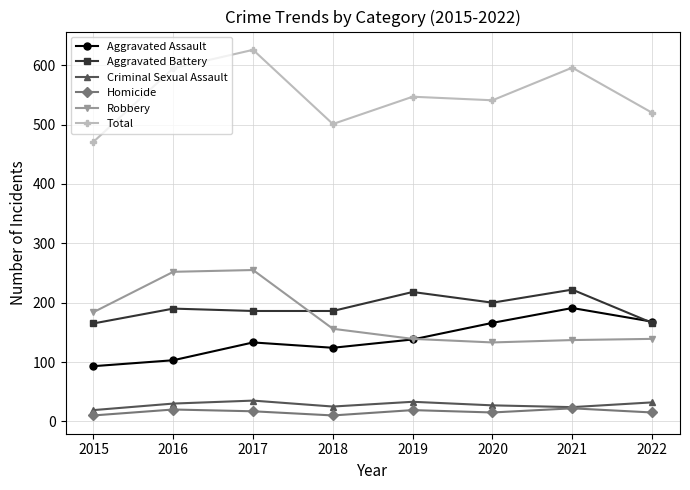

What value does the Criminal Sexual Assault series have at 2021?

24